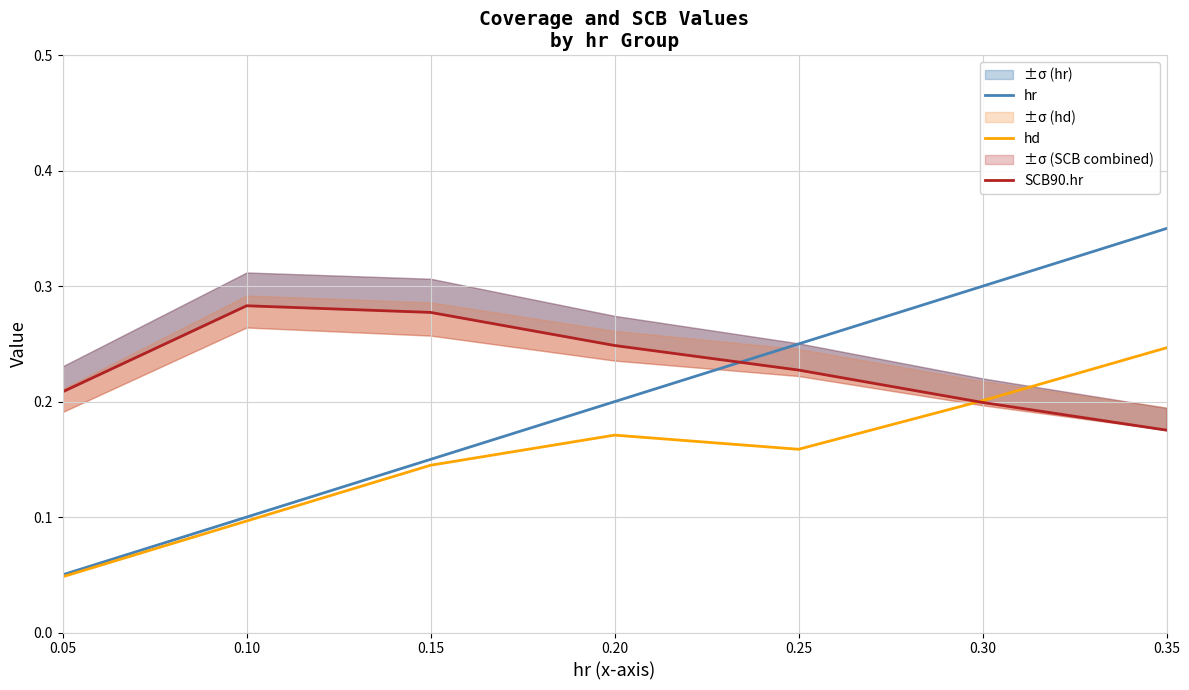

At 0.35, list the series in order from smallest to largest.

SCB90.hr, hd, hr